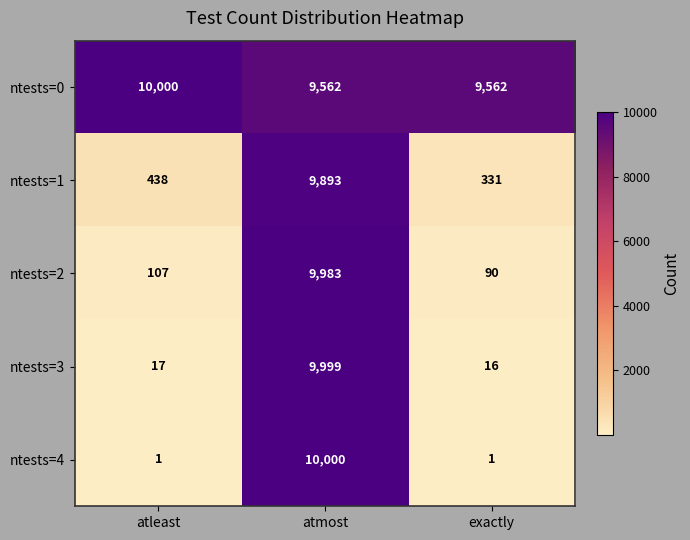

At how many categories does at least one series exceed 6442?

3